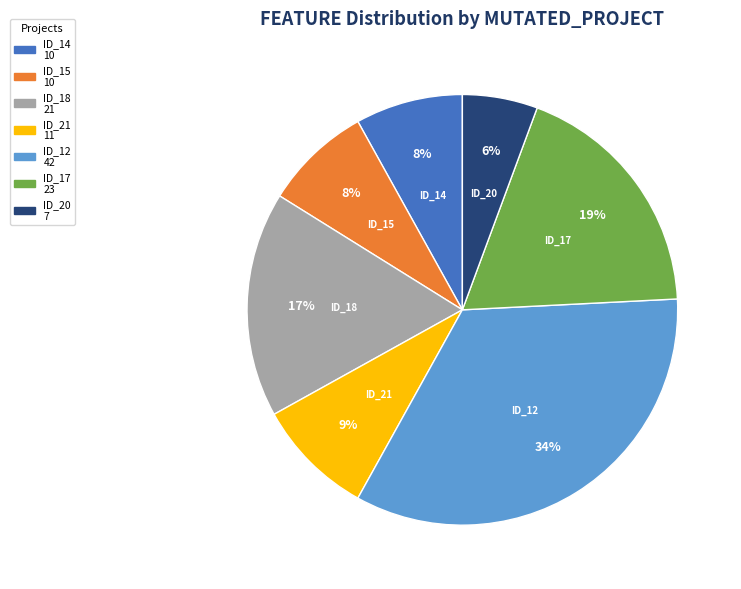

To the nearest percent, what is the average slice percentage?

14%